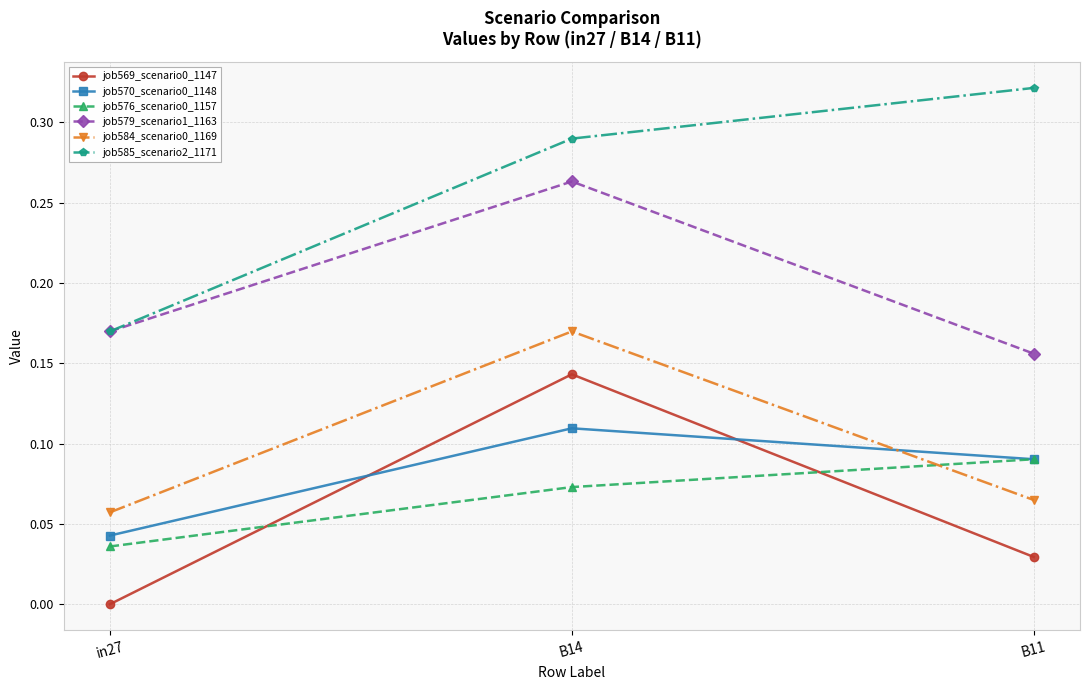

The value of job585_scenario2_1171 at B14 is 0.4. True or false?

False